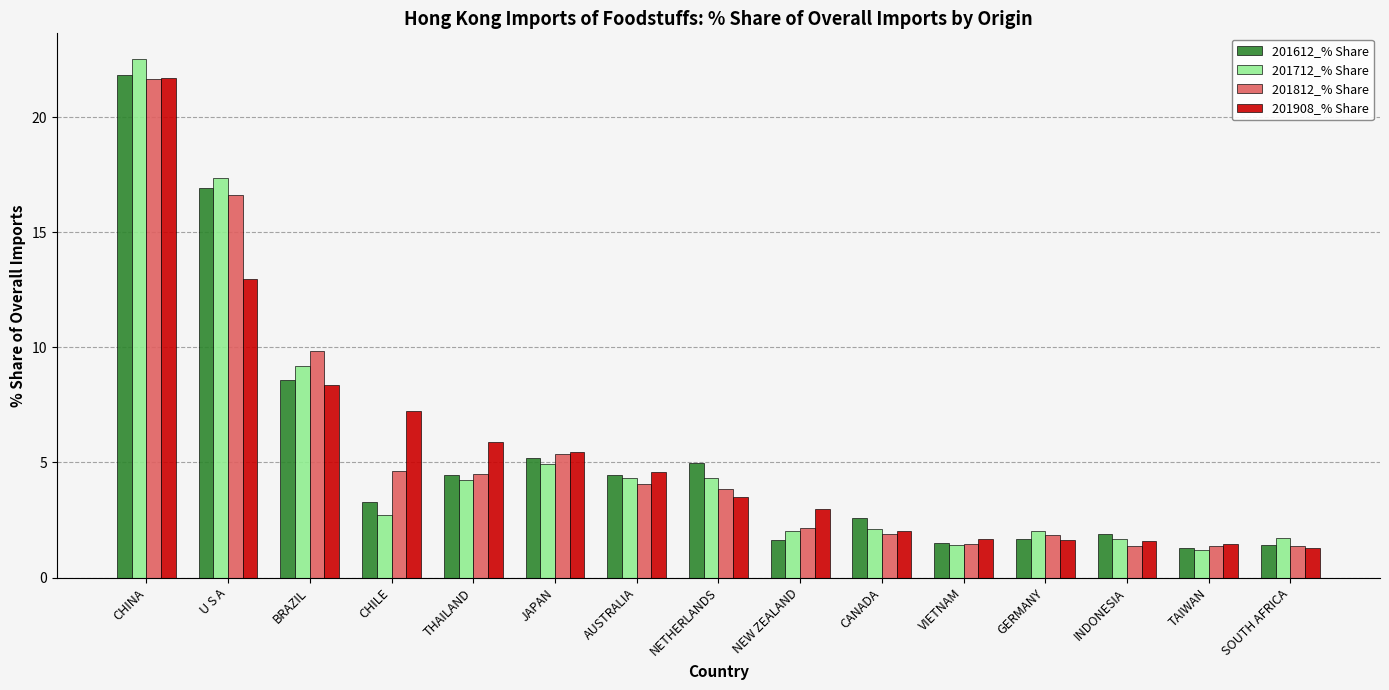

What is the label of the 1st bar from the left?

CHINA